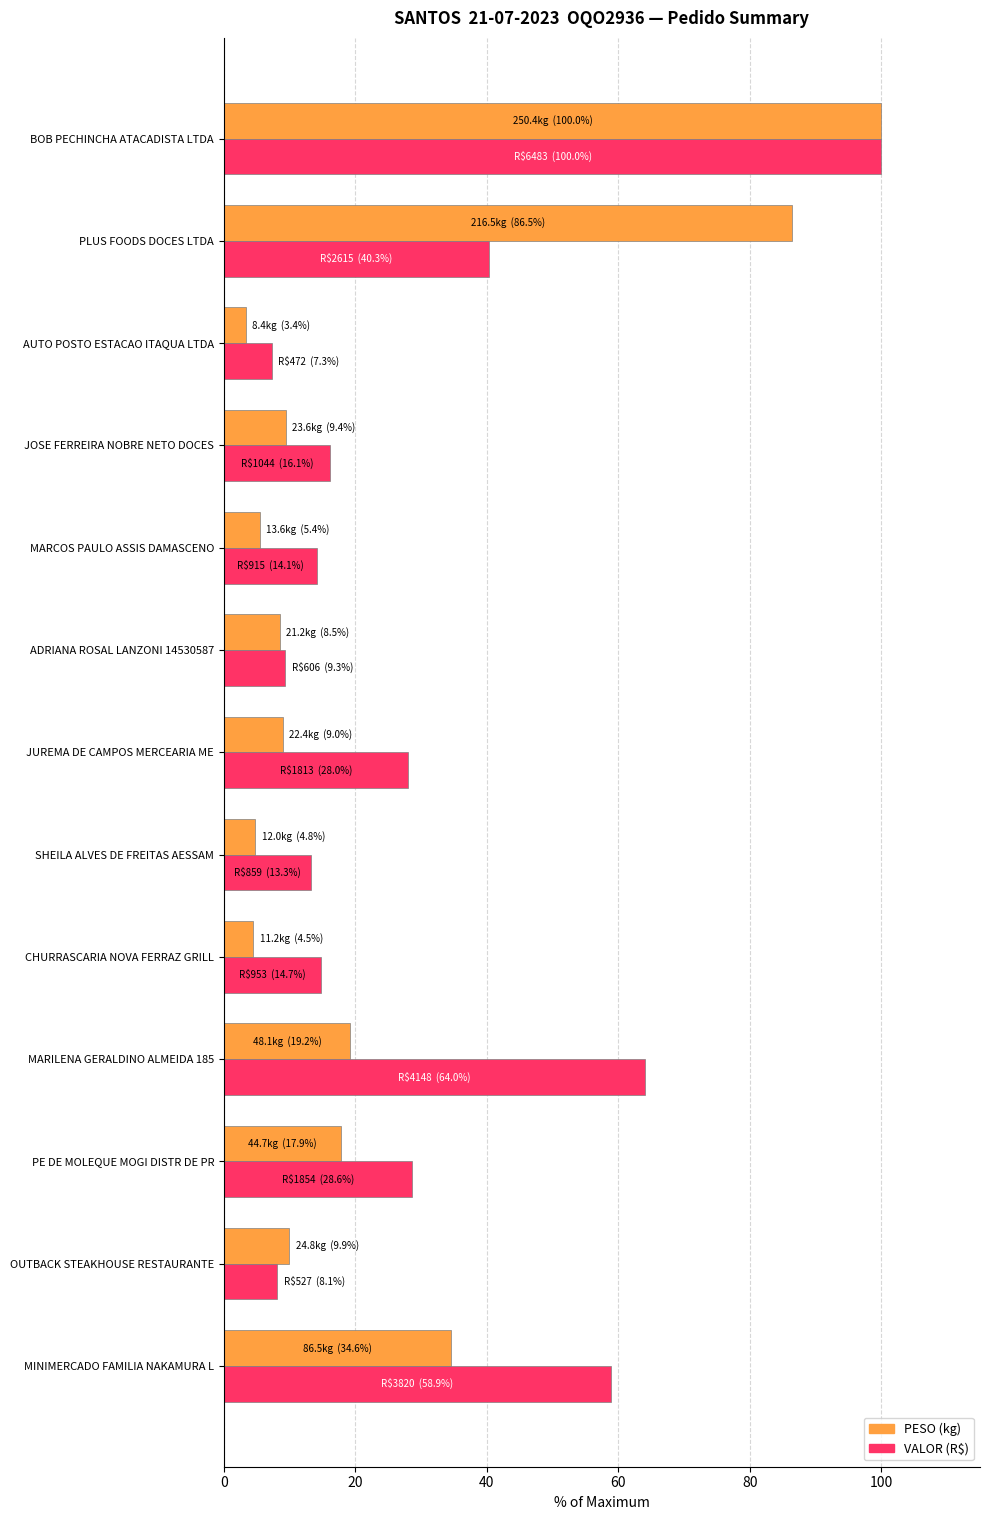

What is the greatest value displayed?

100.0